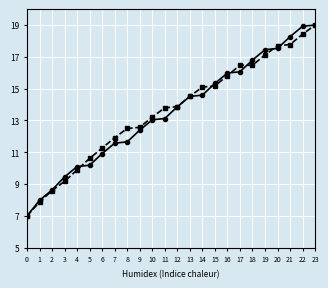

What is the maximum value shown in the chart?

19.0